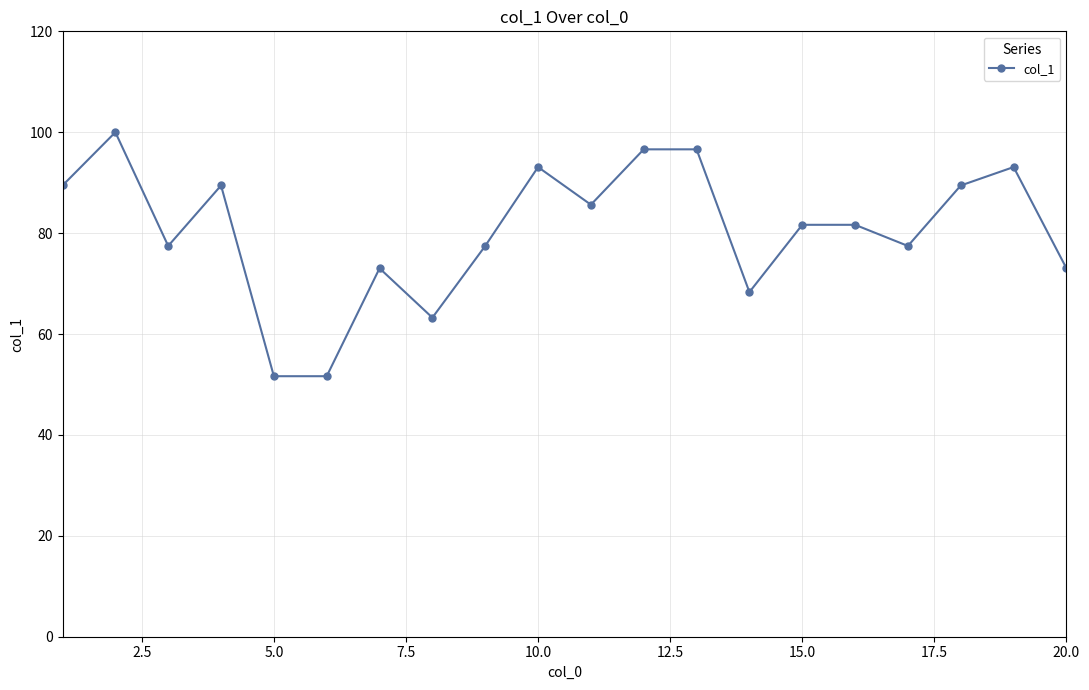

What is the maximum value shown in the chart?

100.0